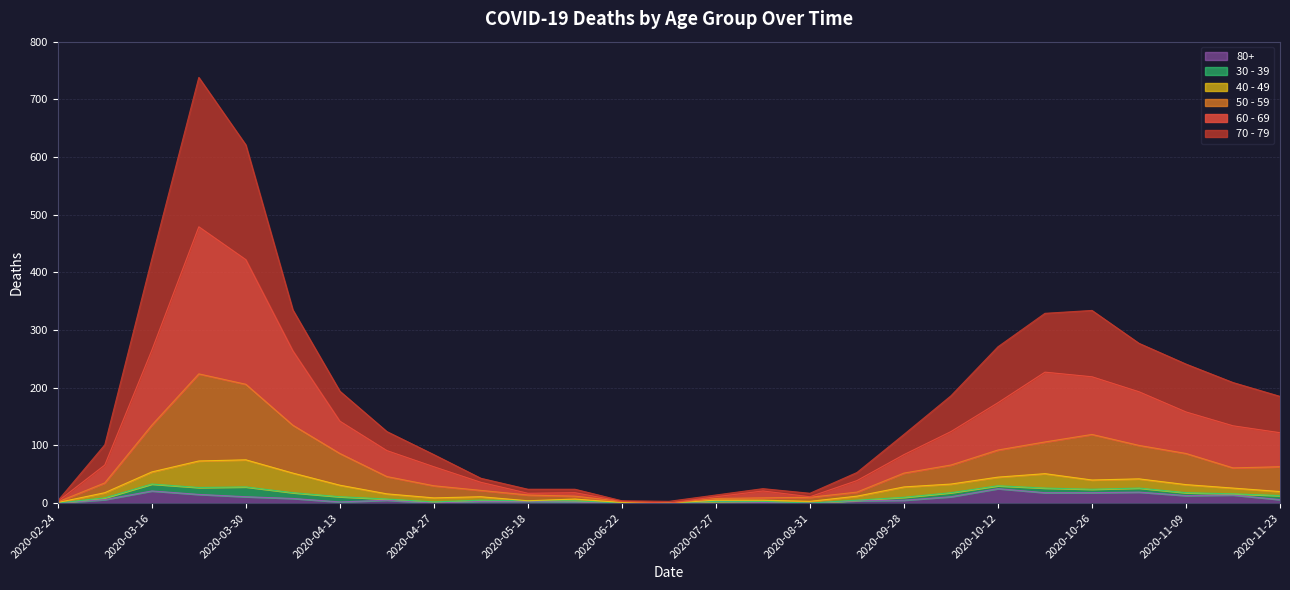

Count the number of categories in the chart.

27